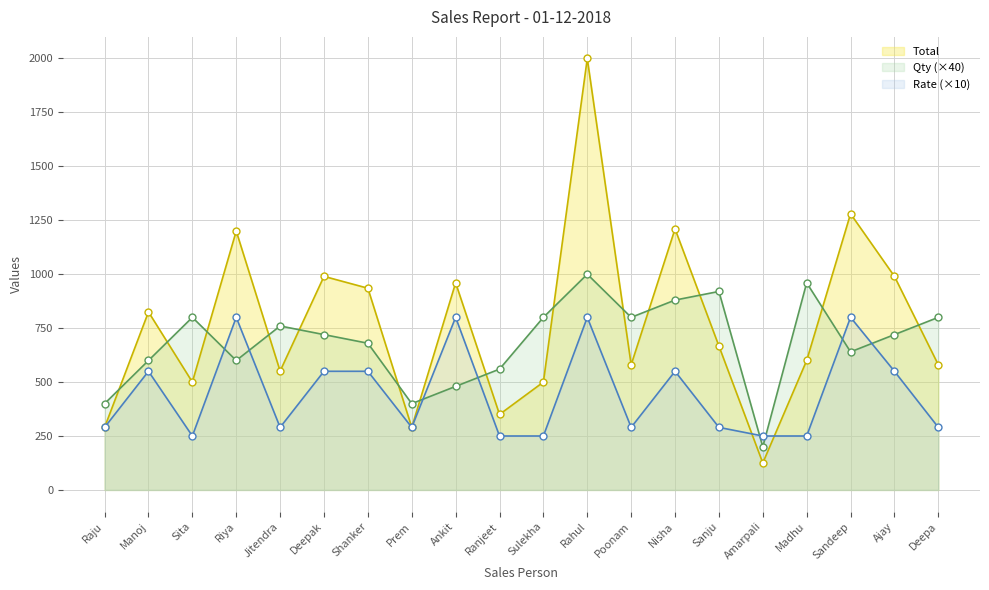

At which label does Rate reach its peak?

Riya